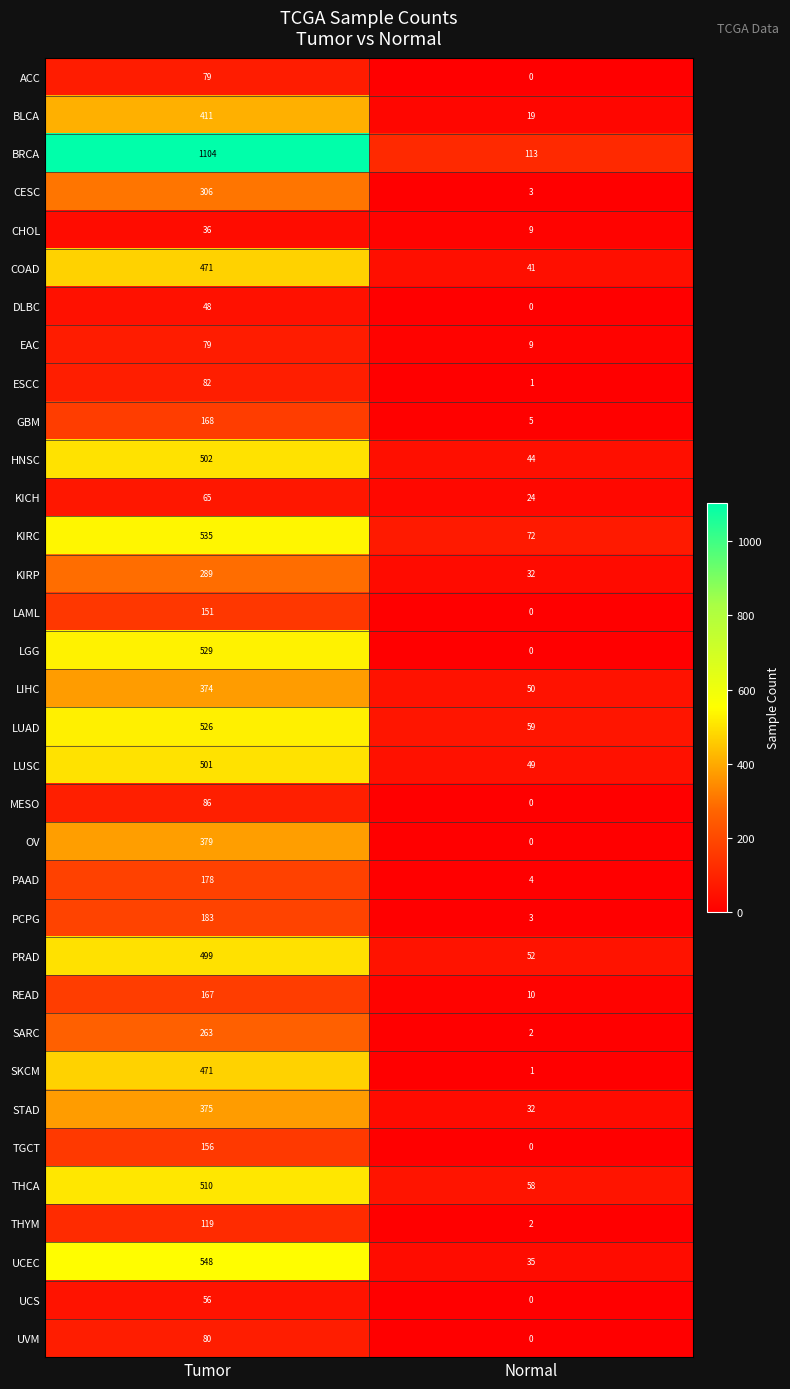

Which series has the widest spread of values?

BRCA